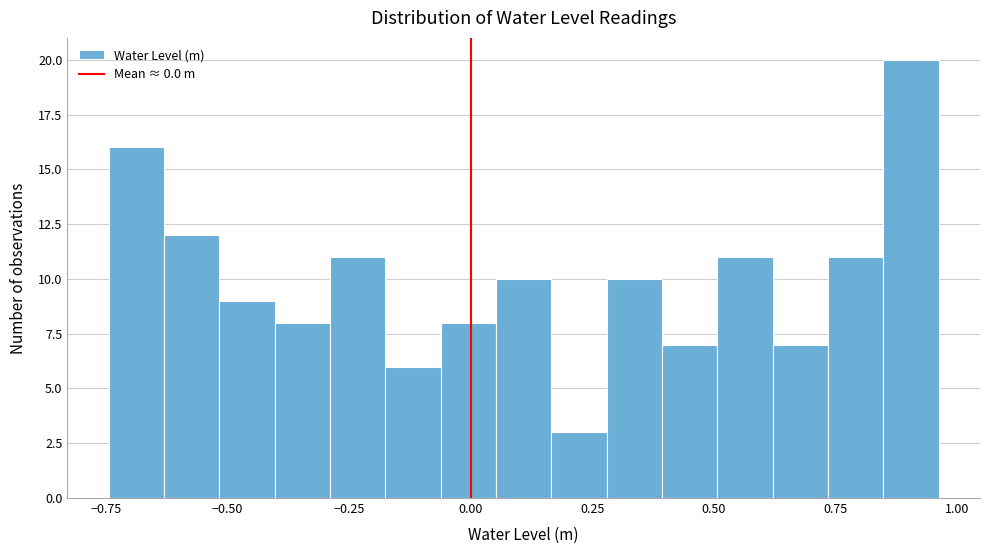

Around what value on the x-axis is the tallest bar? Give the approximate position of its centre, as read against the axis.

0.90